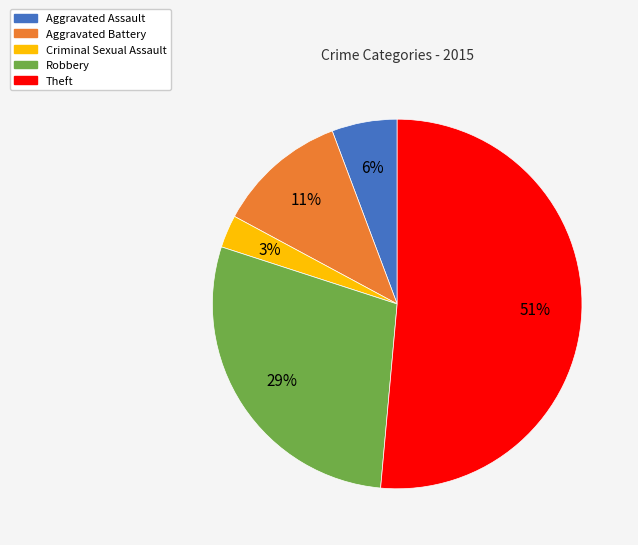

Does Theft represent more than half of the total?

Yes